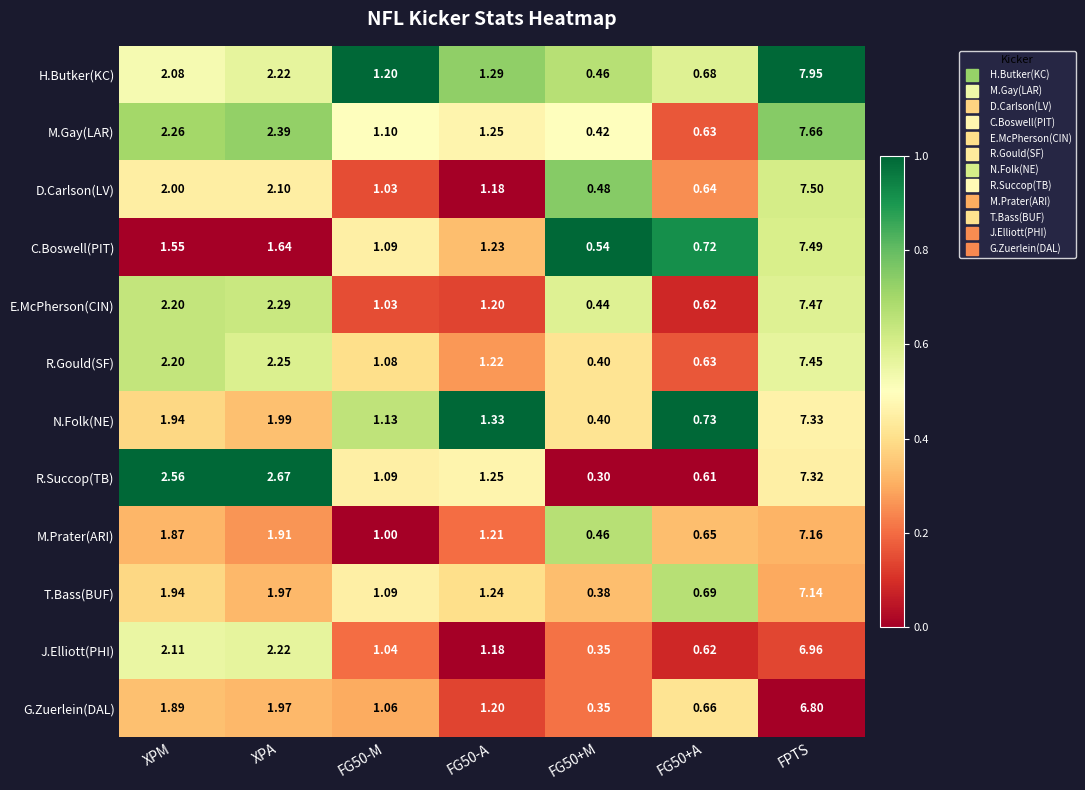

At which label does C.Boswell(PIT) first exceed 1?

XPM